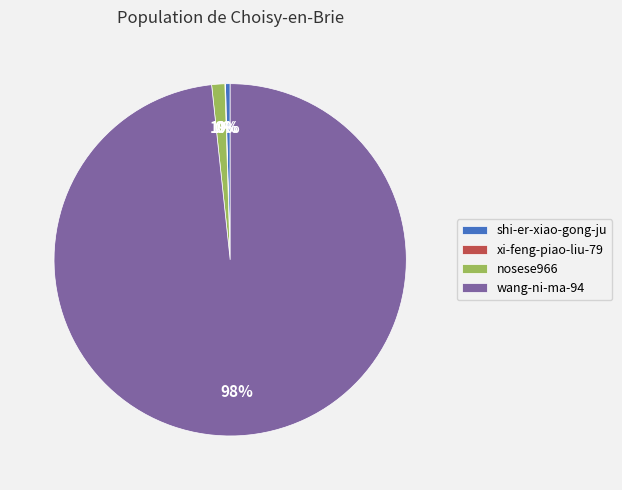

Approximately how many times larger is the value at nosese966 compared to shi-er-xiao-gong-ju?

2.8